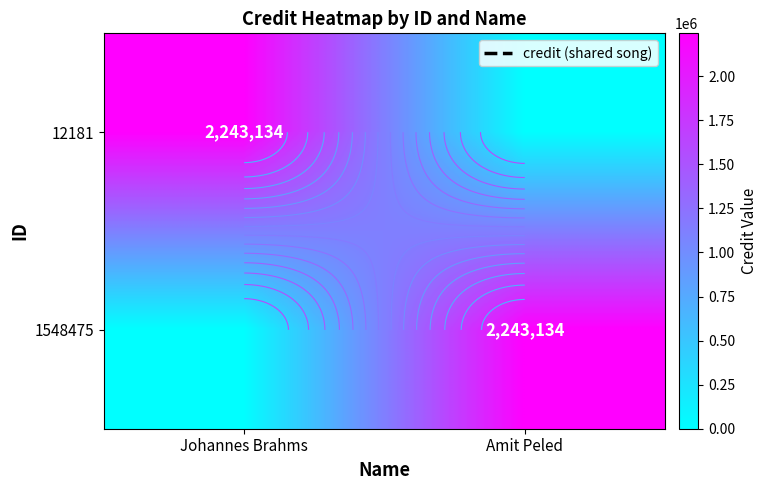

Which category has the lowest value across all series?

Amit Peled